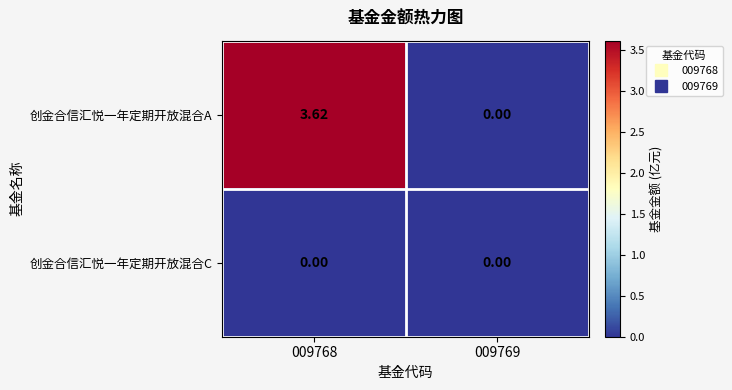

Is the value of 创金合信汇悦一年定期开放混合C at 009769 greater than the value of 创金合信汇悦一年定期开放混合A at 009768?

No